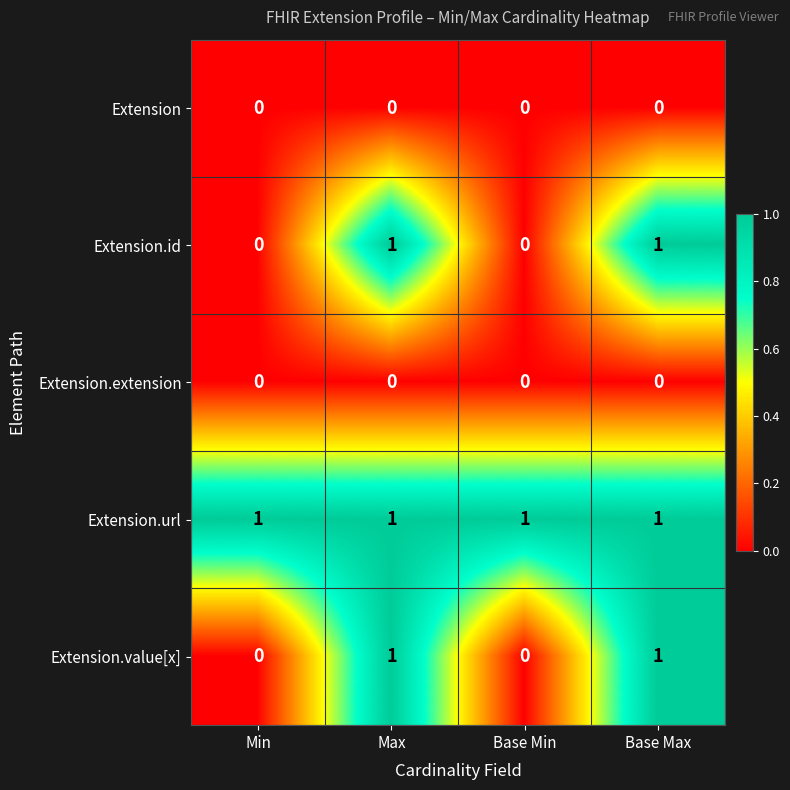

At how many categories does at least one series exceed 0?

4